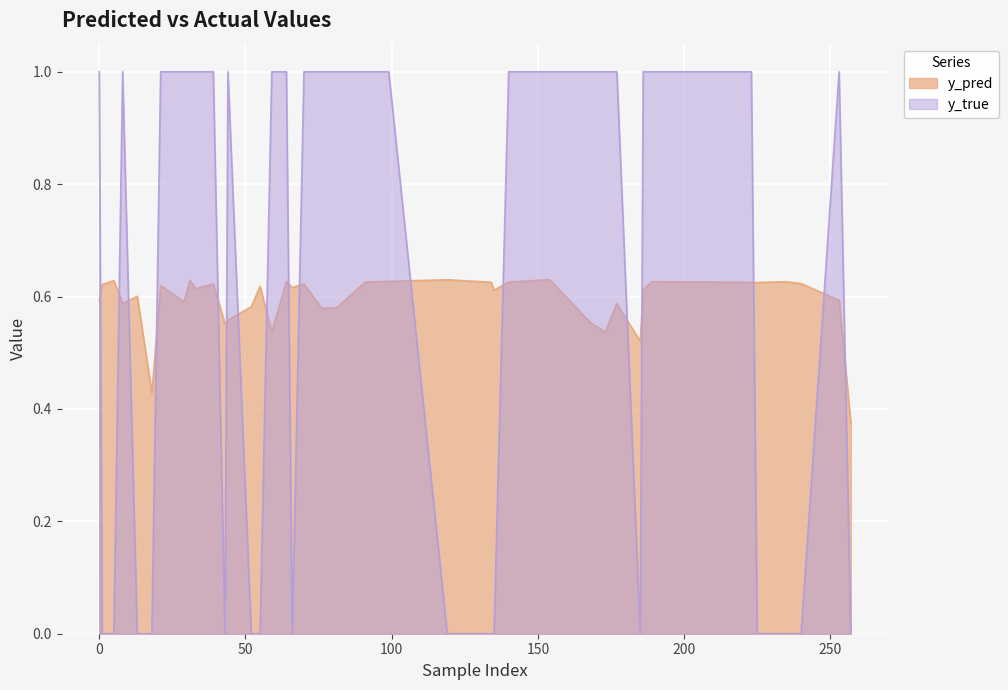

How many times do y_pred and y_true cross each other?

17